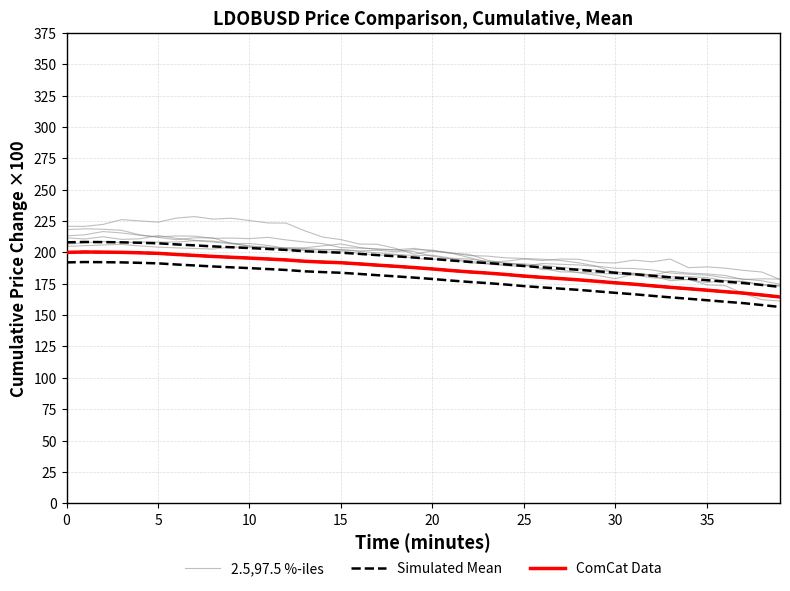

Which series has the widest spread of values?

2.5,97.5 %-iles